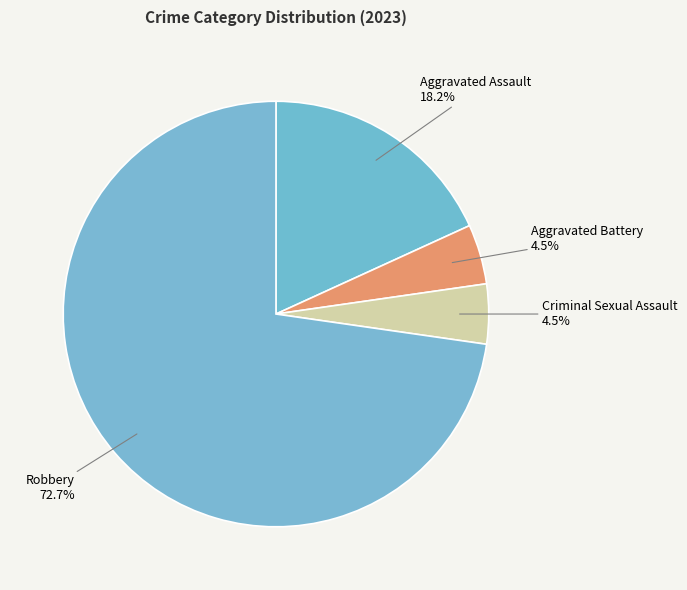

Does any single category account for the majority?

Yes